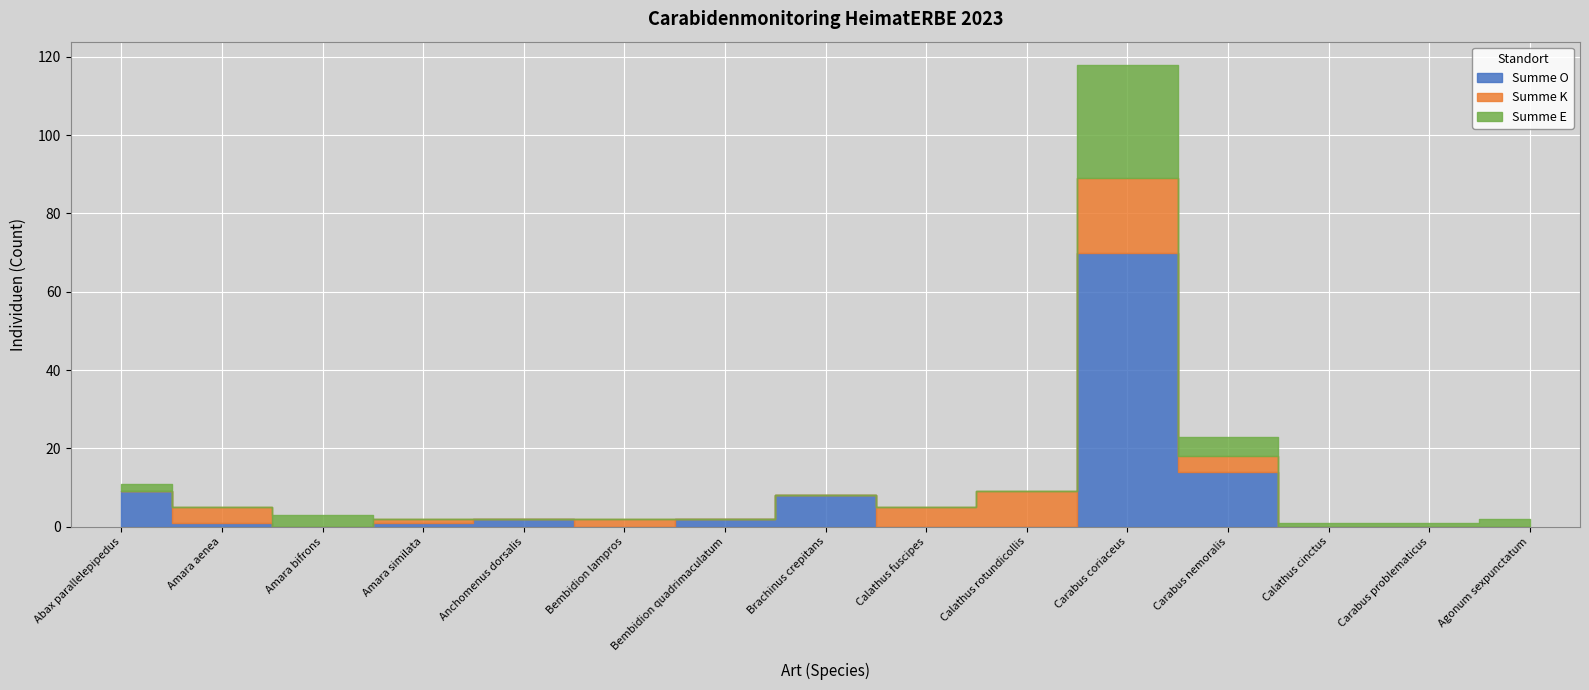

Between Amara aenea and Carabus nemoralis, which series saw the biggest shift?

Summe O